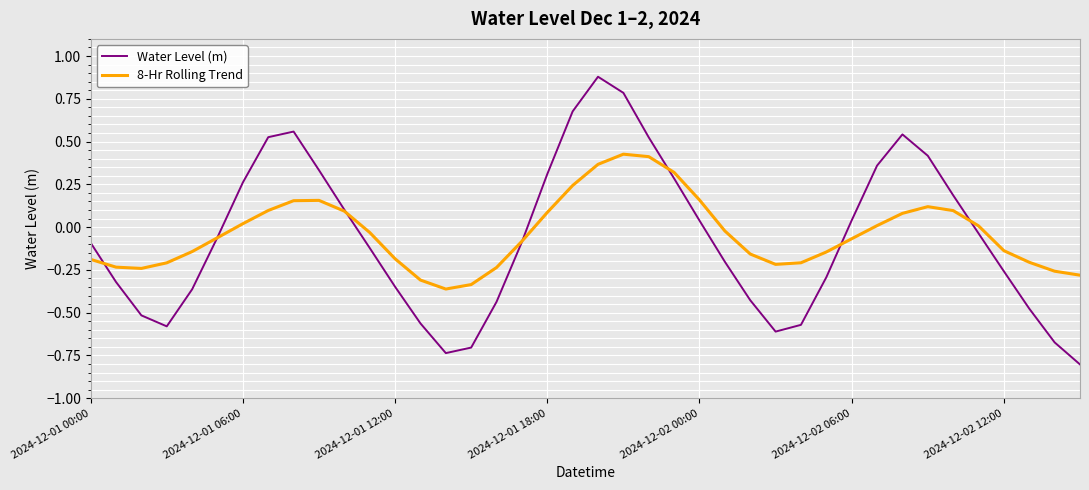

Which series has the widest spread of values?

Water Level (m)